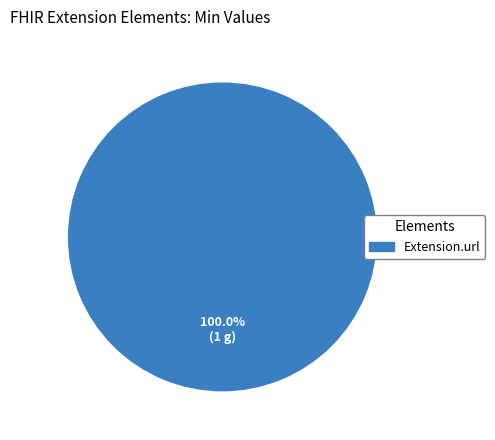

Is there a majority slice in this chart?

Yes